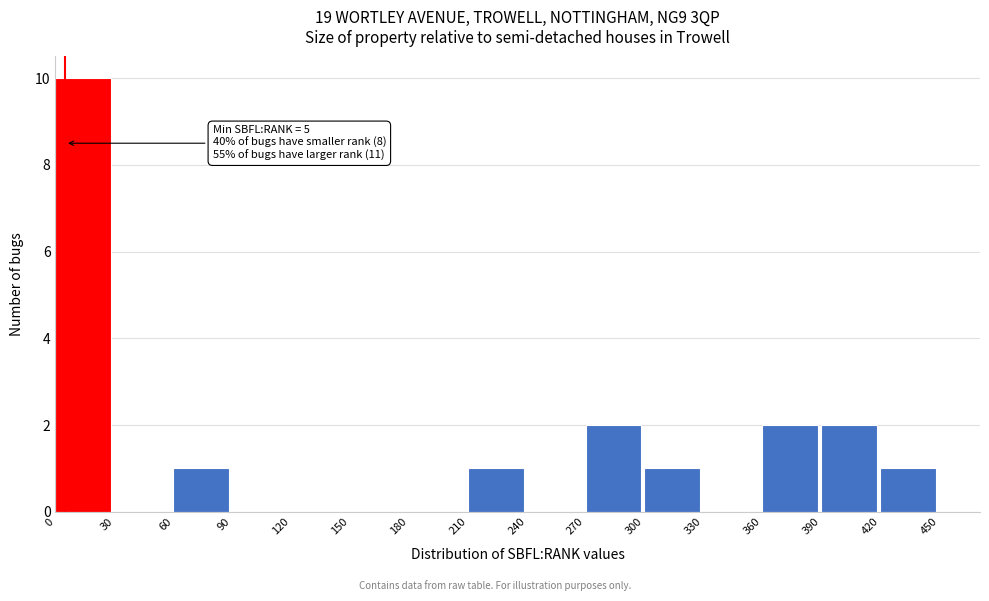

Over which range of the x-axis is the bar tallest?

0 to 30